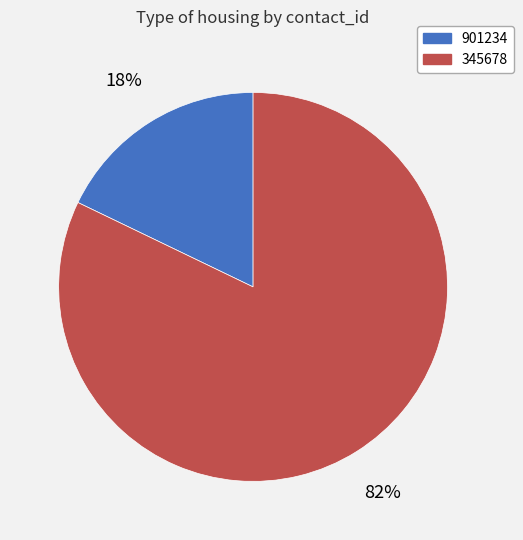

What is the ratio of the value at 345678 to the value at 901234?

4.6